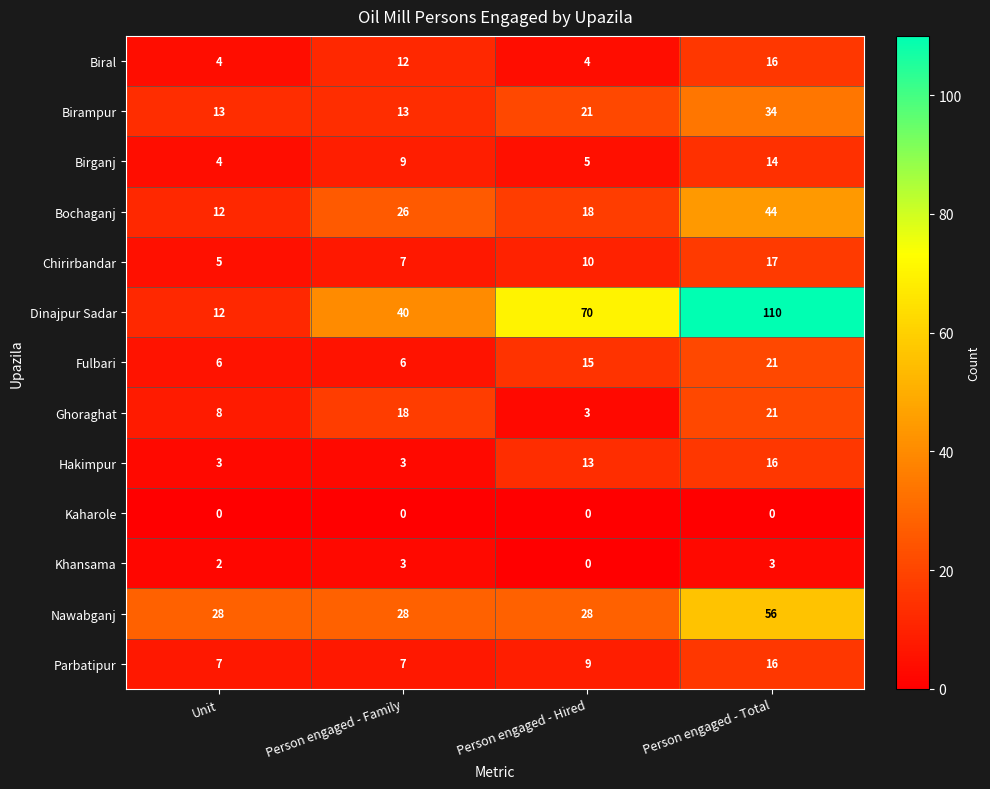

What is the sum of the Biral values at Person engaged - Hired and Person engaged - Family?

16